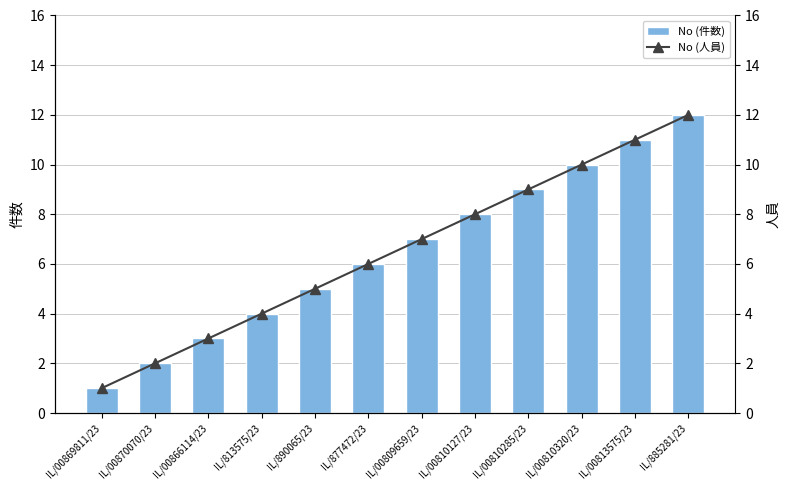

Is it true that No (件数) equals 8 at IL/885281/23?

False